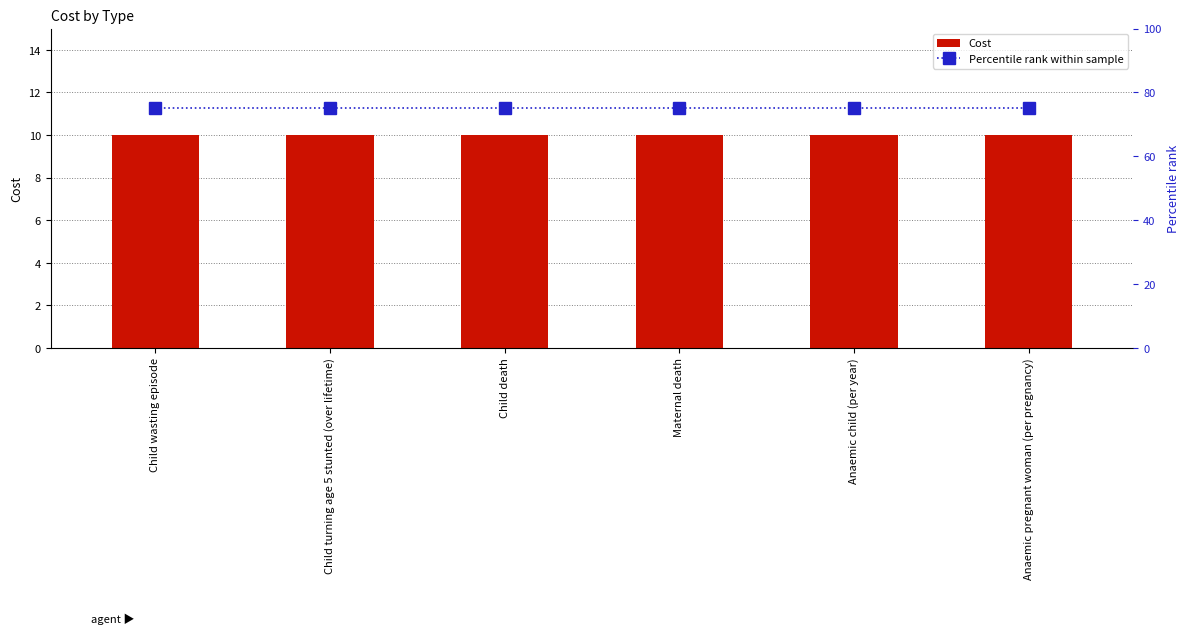

List the series in order of their peak value, lowest first.

Cost, Percentile rank within sample